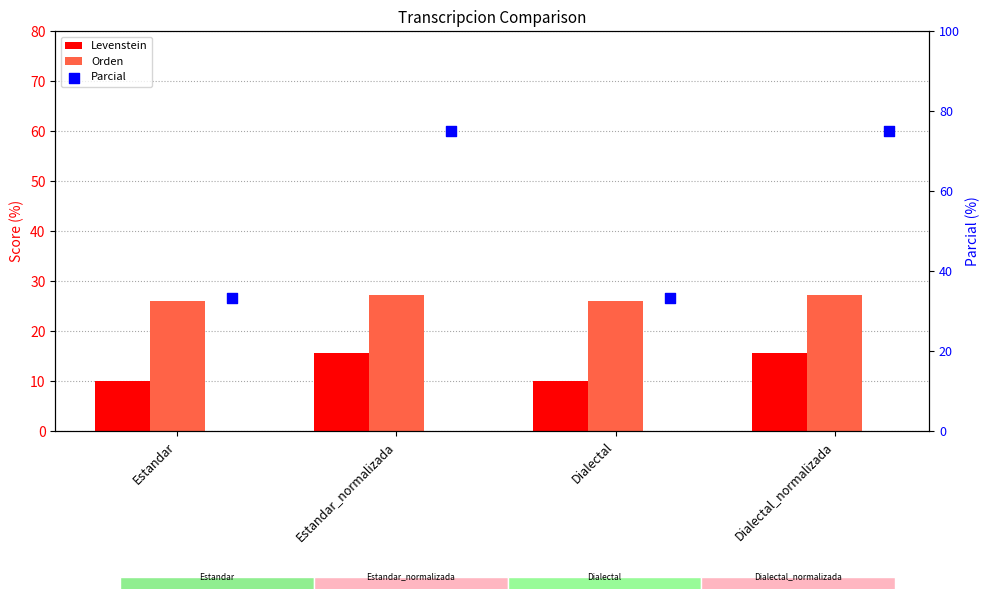

At which category is the sum across all series the highest?

Estandar_normalizada